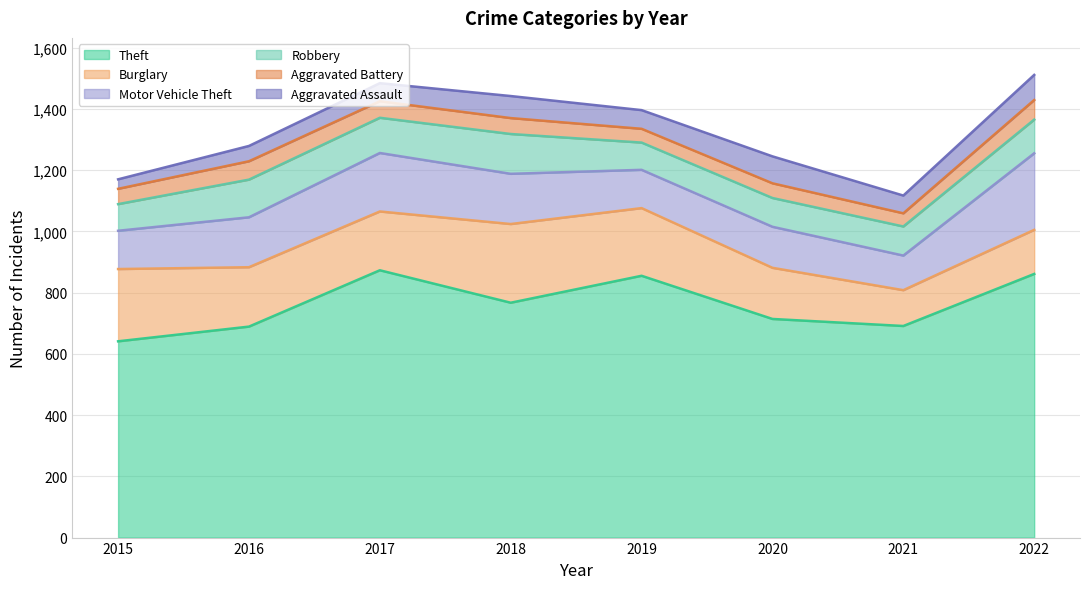

At which category is the sum across all series the highest?

2022